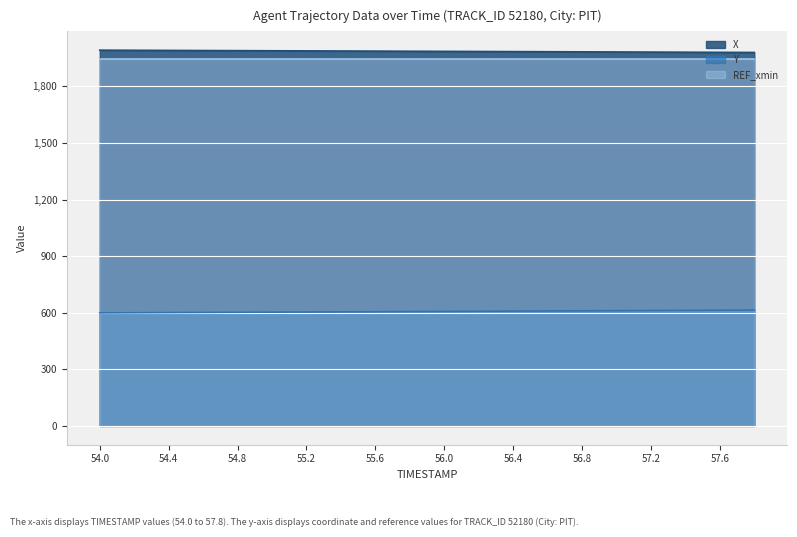

The Y series shows 948.8 at 54.6. True or false?

False